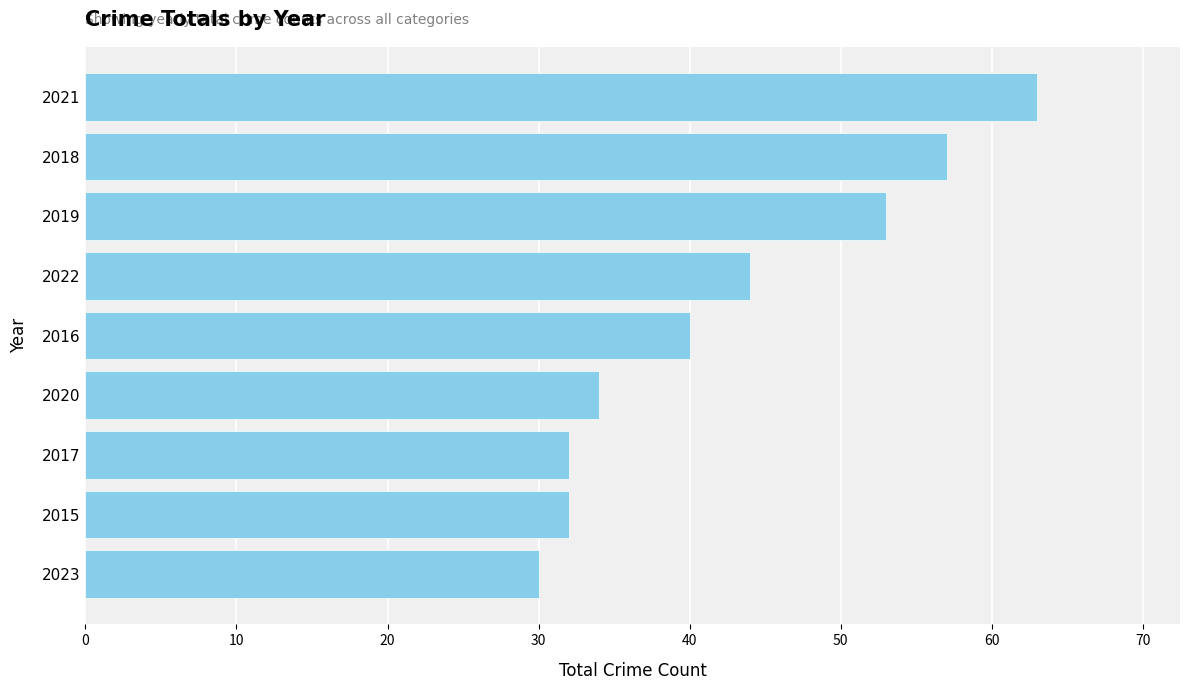

What is the difference between the maximum and minimum values?

33